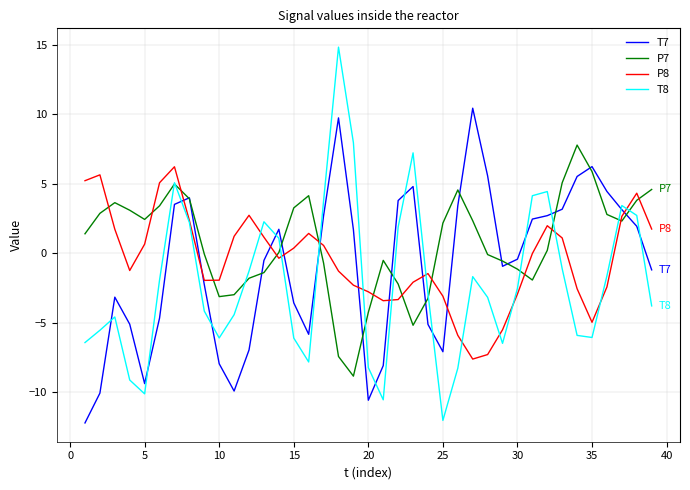

How many times do T8 and T7 cross each other?

13